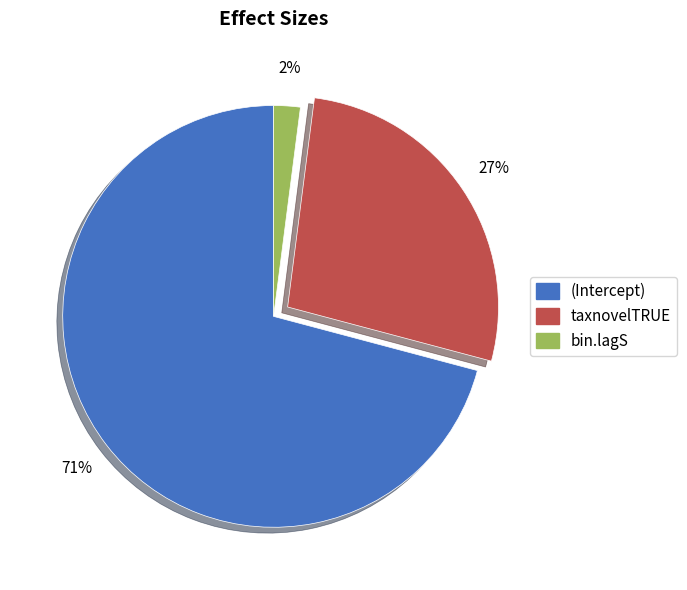

Which category has the smallest portion of the pie?

bin.lagS